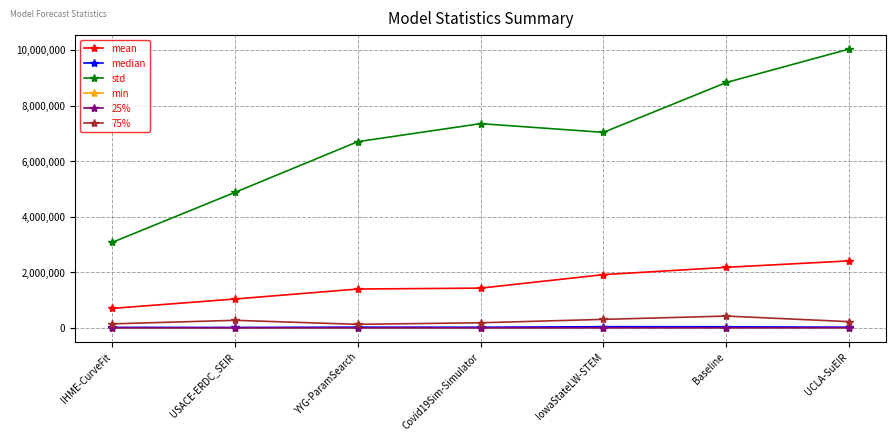

What are all the series names shown in the legend?

mean, median, std, min, 25%, 75%